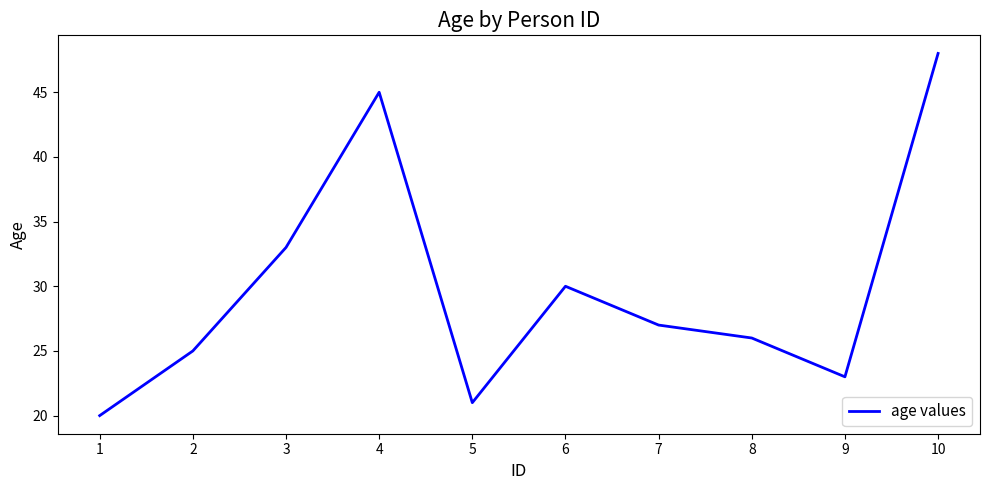

What is the sum of all values?

298